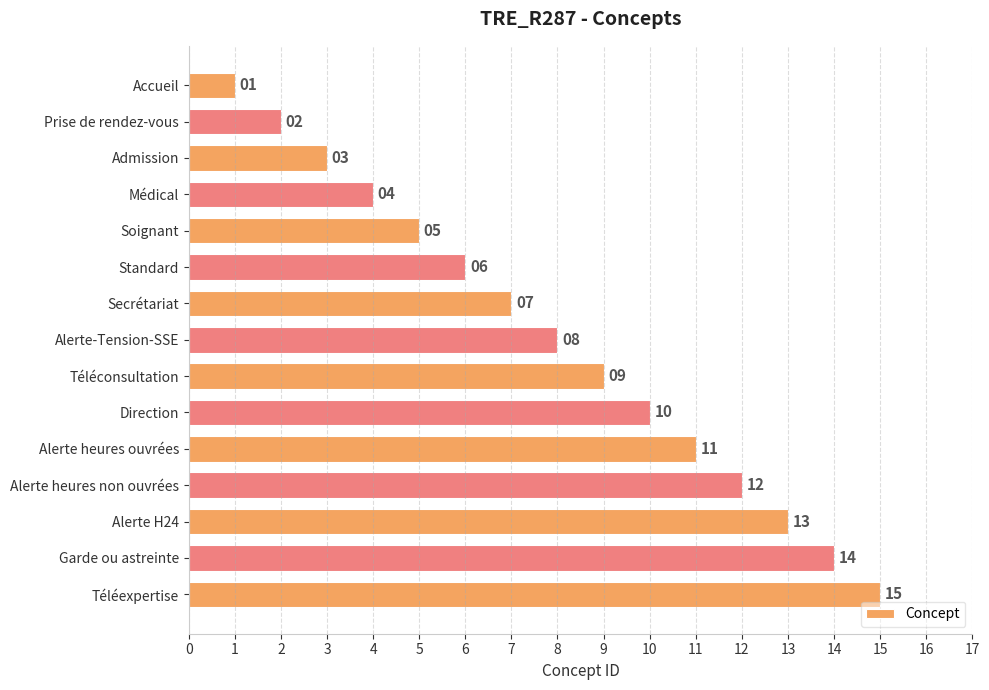

Approximately how many times larger is the value at Standard compared to Alerte H24?

0.5